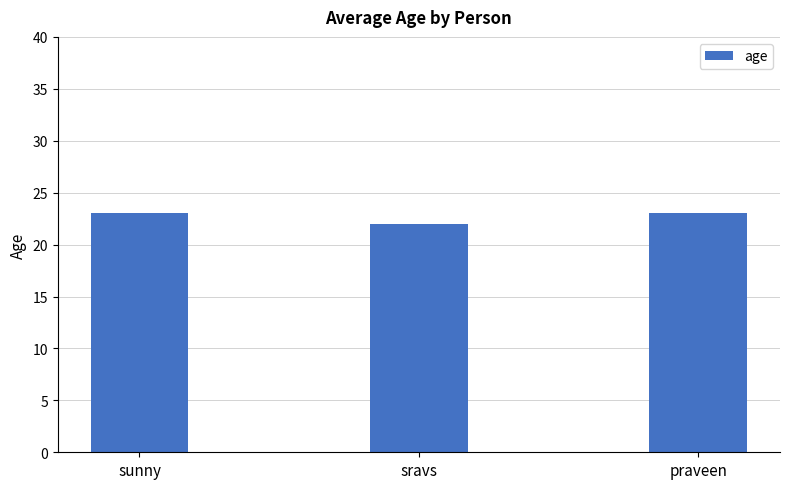

What is the average value?

23